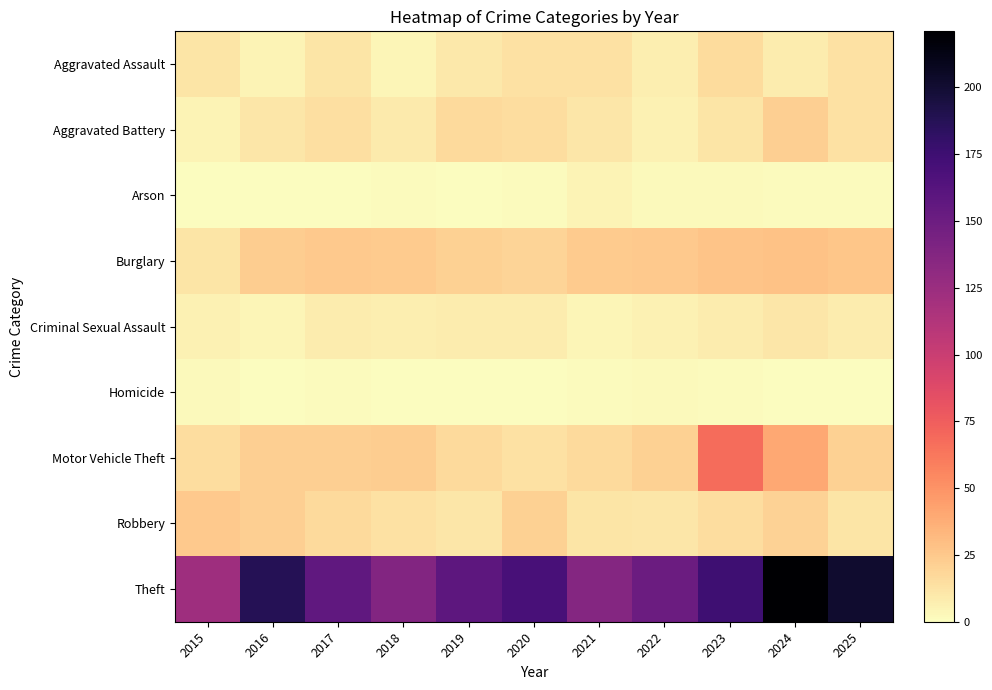

Which has a higher value, 2016 or 2020?

2020